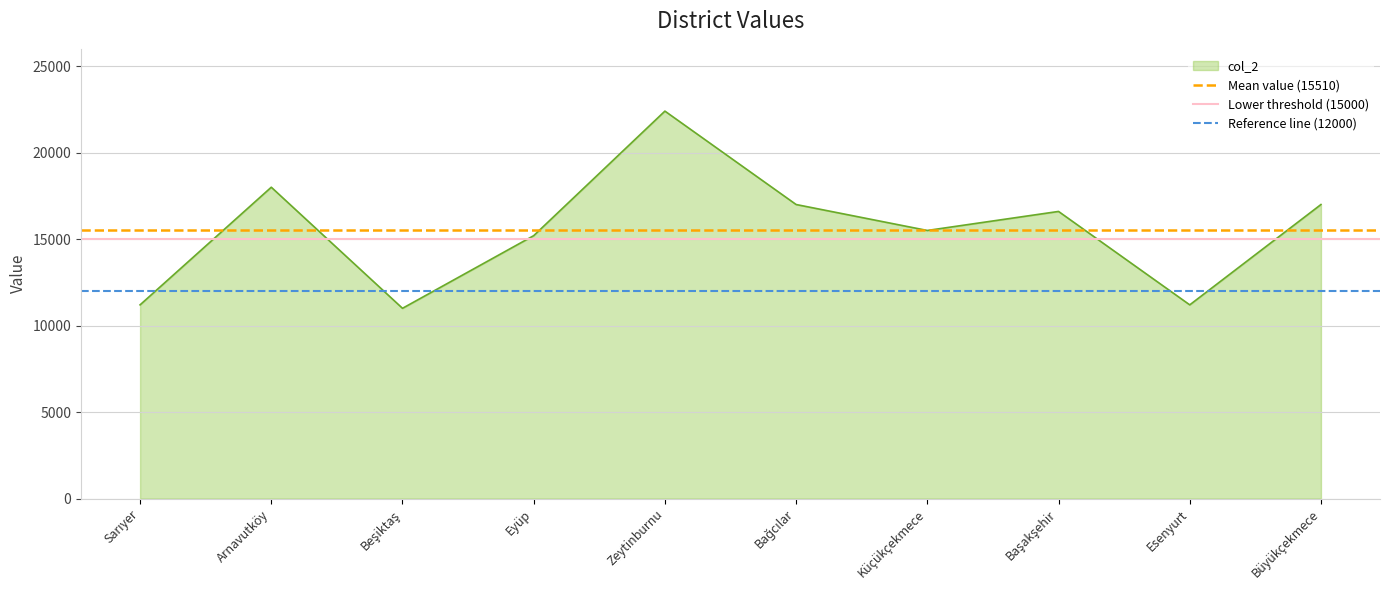

The value of col_2 at Esenyurt is 11200. True or false?

True